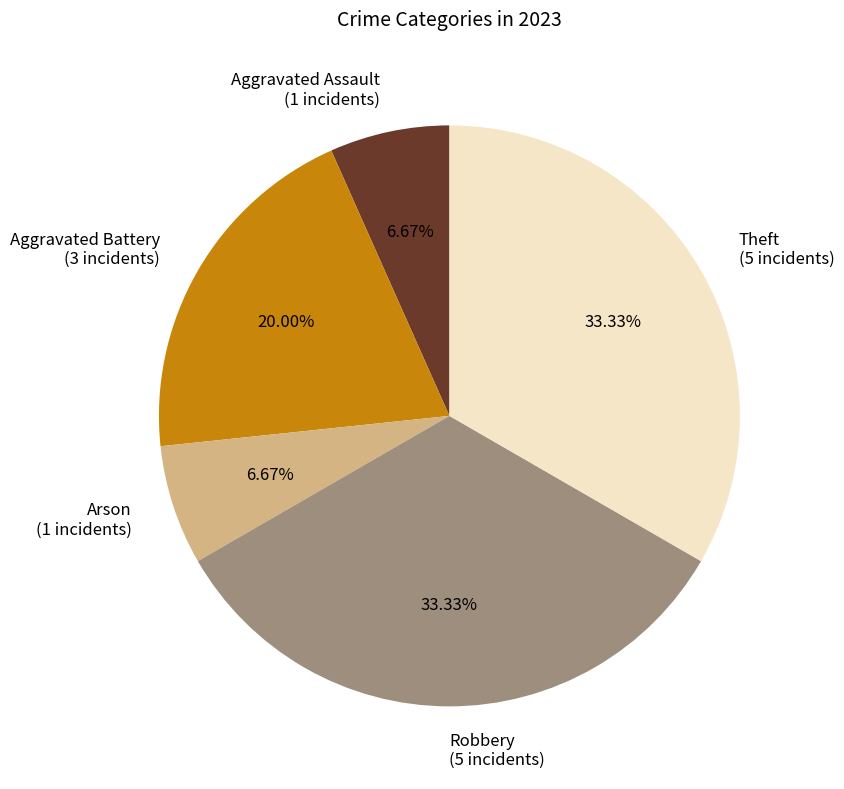

Which has a higher value, Aggravated Battery or Aggravated Assault?

Aggravated Battery